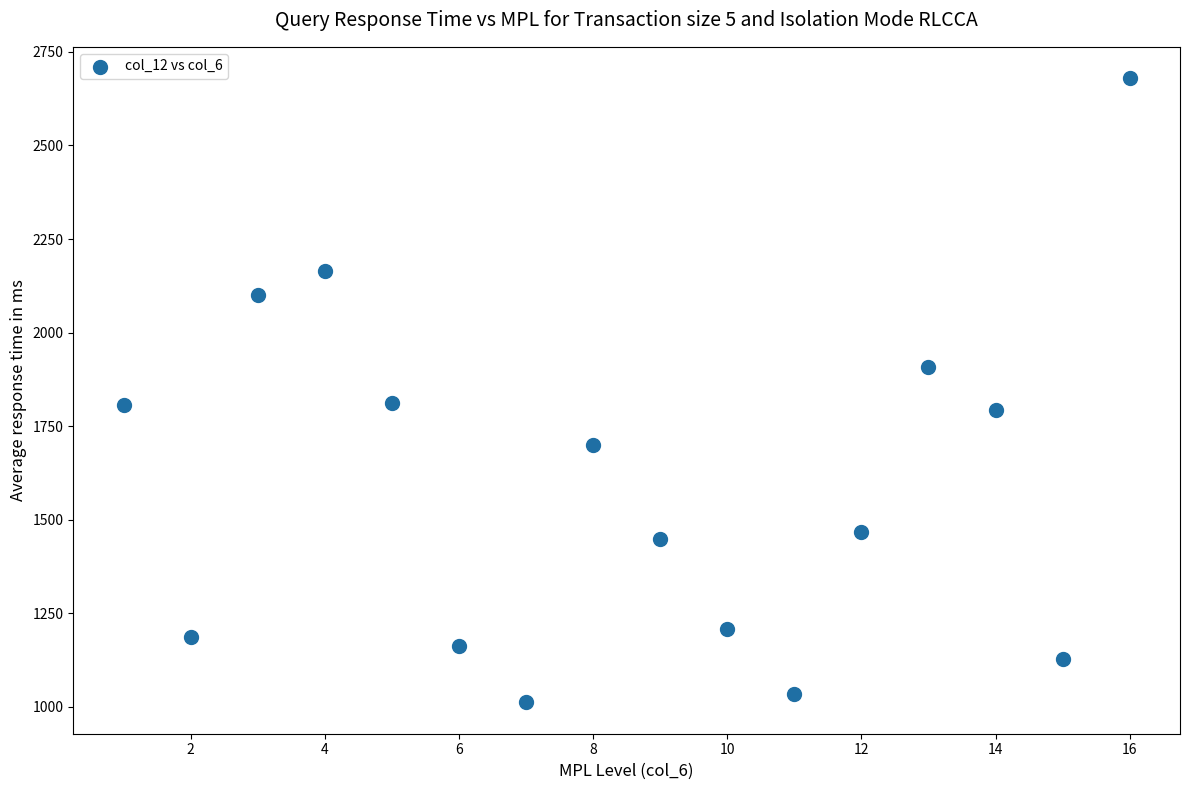

What is the range of Y values (max minus min)?

1668